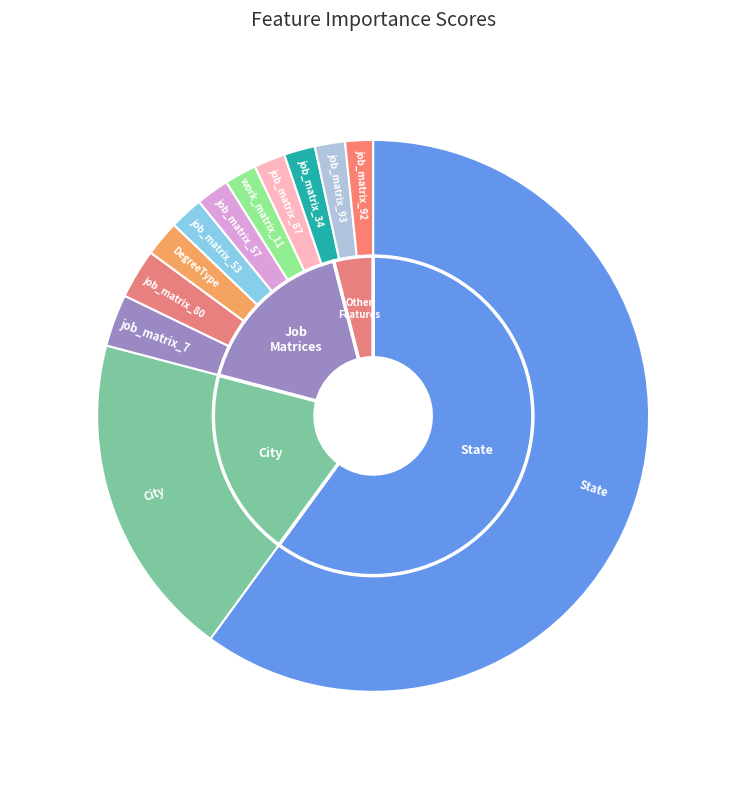

What is the majority slice?

State